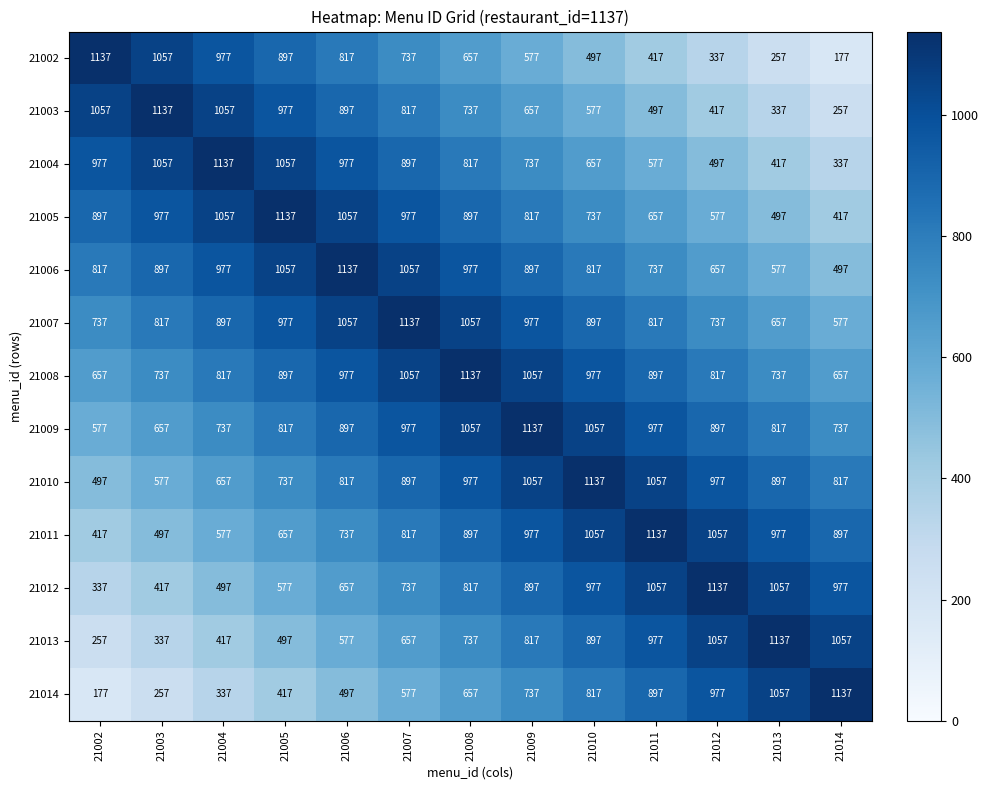

Read the 21004 value at 21011.

577